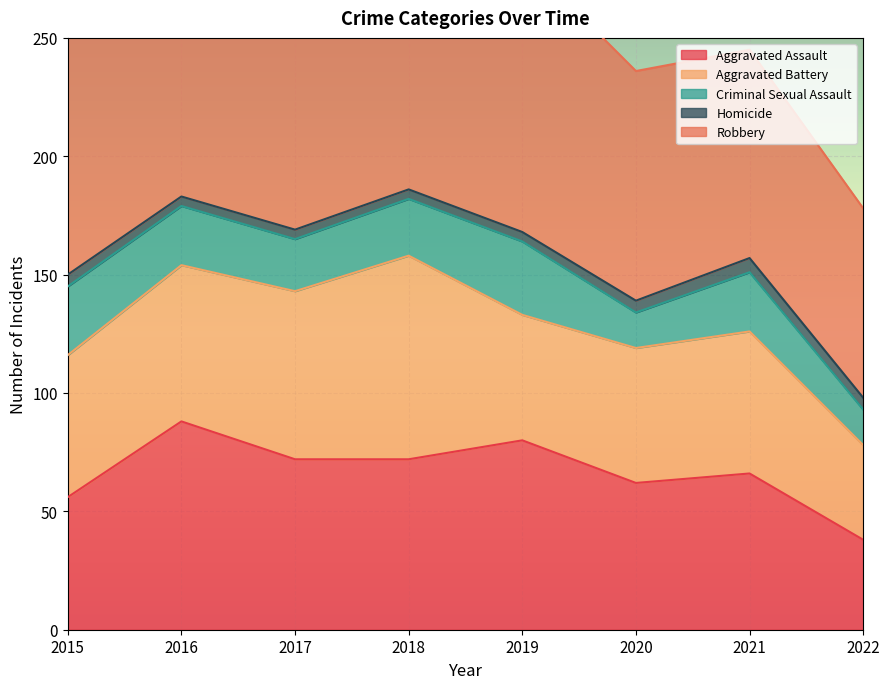

What is the value of the Homicide point at the 1st from the left?

5